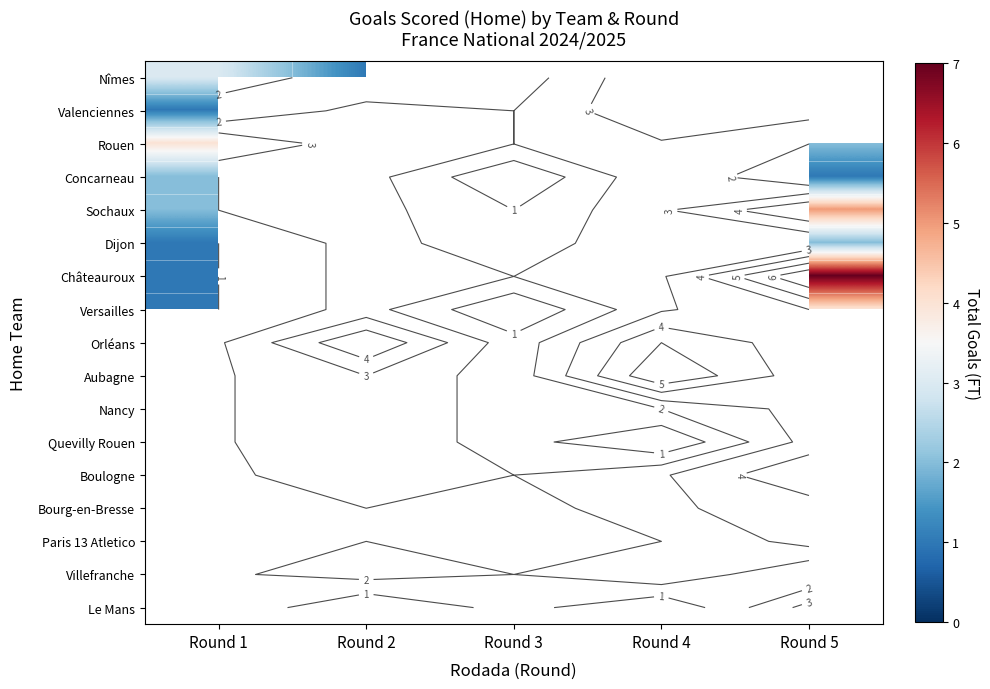

Read the Châteauroux value at Round 1.

1.0